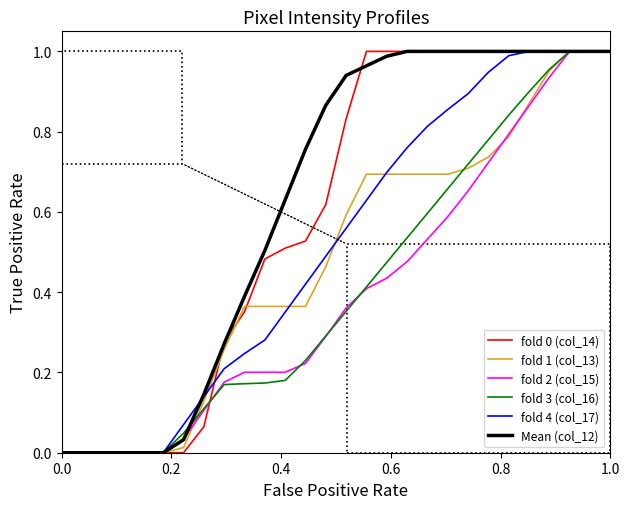

Does the chart display data point markers on the line(s)?

No